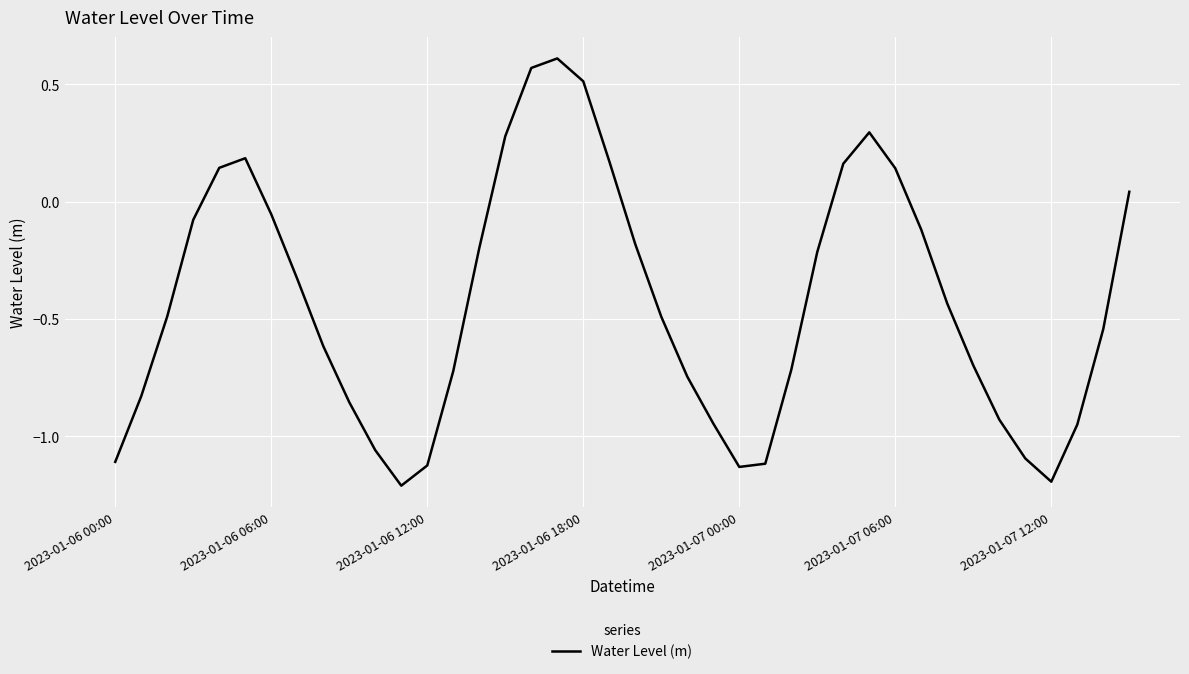

What is the difference between the maximum and minimum values?

1.8